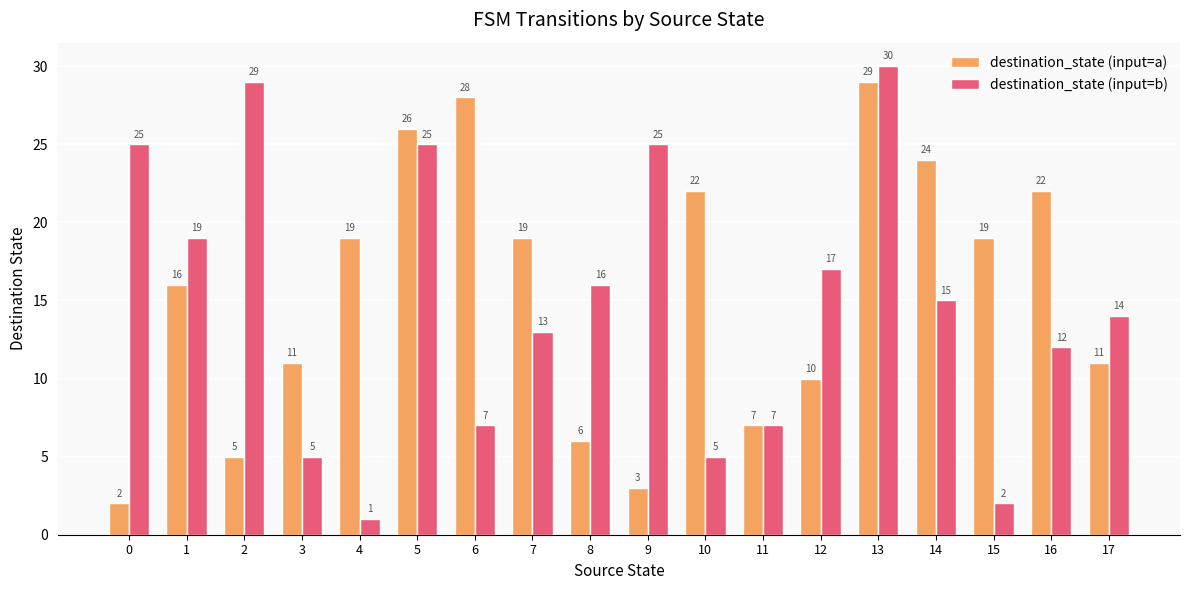

At which label does destination_state (input=b) reach its minimum?

4